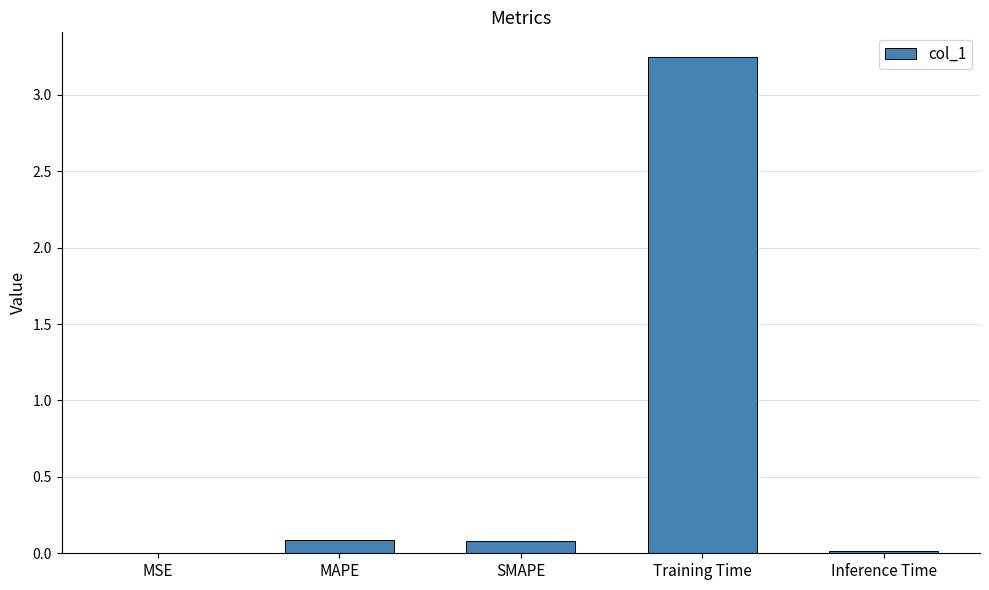

Between SMAPE and MSE, which is larger?

SMAPE